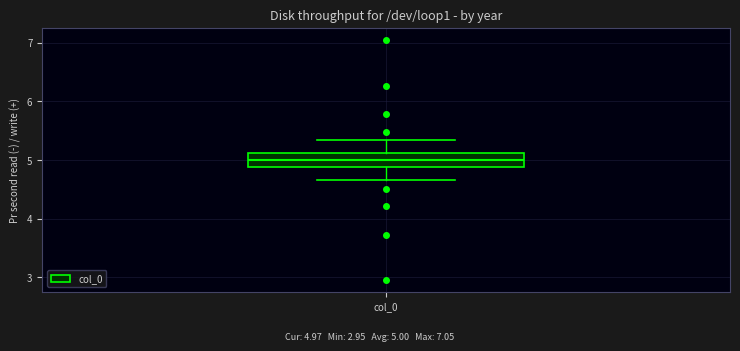

Where is the upper edge of the box for col_0 on the y-axis? The values are not printed on the chart, so give them approximately, as read against the axis.

5.1